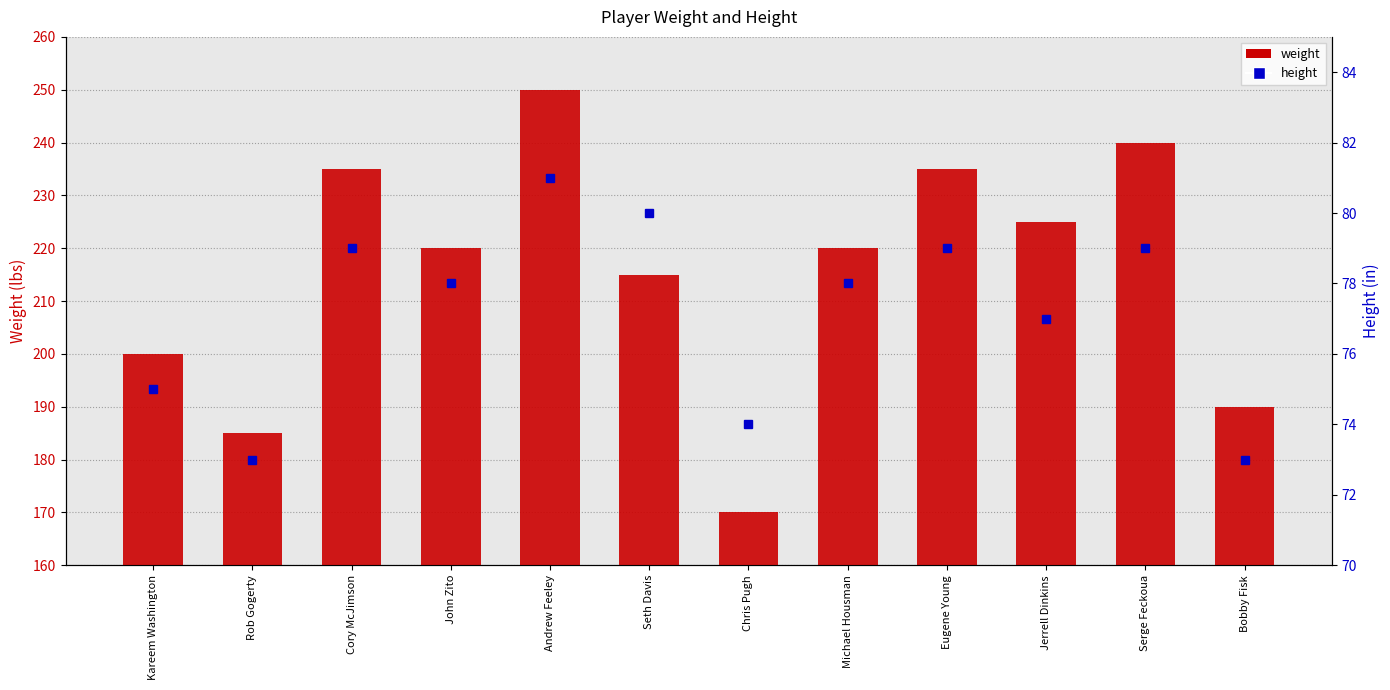

What is the smallest value displayed?

170